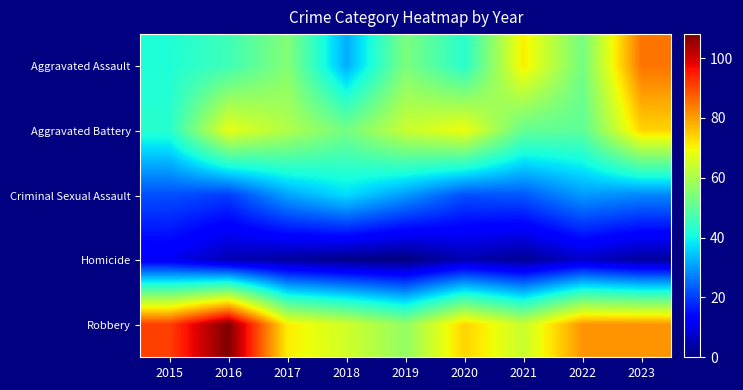

What is the spread (max minus min) of values at 2020?

69